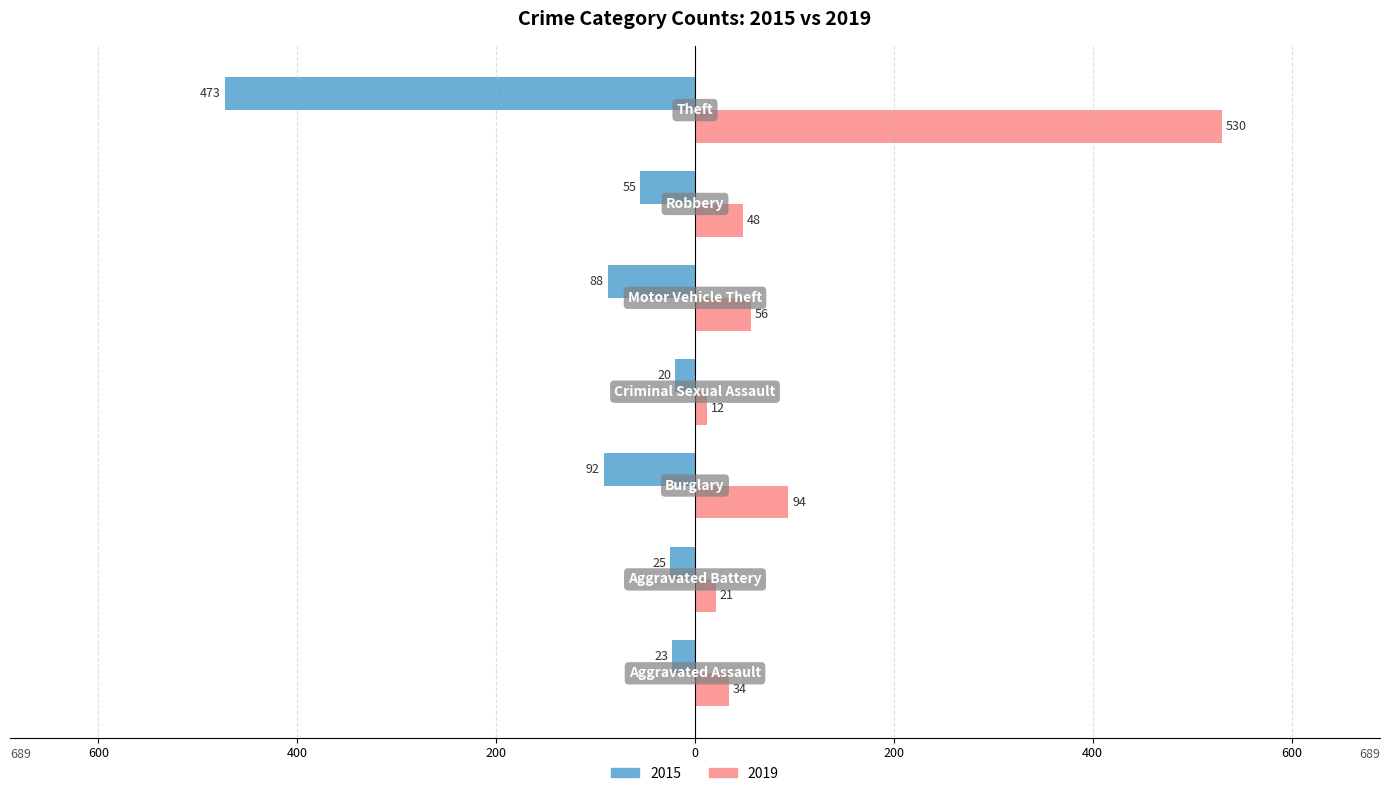

What are all the series names shown in the legend?

2015, 2019